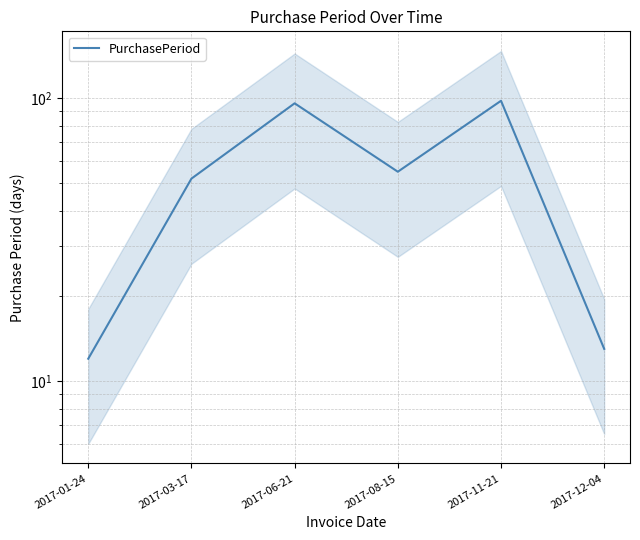

What is the ratio of the value at 2017-03-17 to the value at 2017-06-21?

0.5